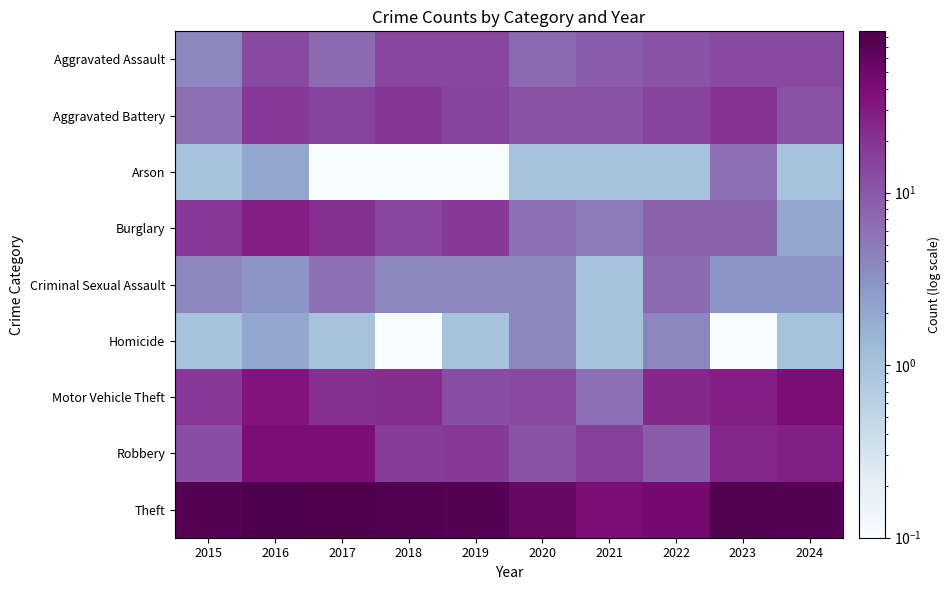

Reading left to right, list all the values displayed in this chart.

Aggravated Assault: 2015=4.0	2016=13.0	2017=7.0	2018=14.0	2019=14.0	2020=7.0	2021=9.0	2022=11.0	2023=13.0	2024=13.0
Aggravated Battery: 2015=6.0	2016=18.0	2017=15.0	2018=19.0	2019=15.0	2020=11.0	2021=11.0	2022=15.0	2023=20.0	2024=11.0
Arson: 2015=1.0	2016=2.0	2017=0.1	2018=0.1	2019=0.1	2020=1.0	2021=1.0	2022=1.0	2023=6.0	2024=1.0
Burglary: 2015=18.0	2016=28.0	2017=21.0	2018=14.0	2019=18.0	2020=6.0	2021=5.0	2022=8.0	2023=8.0	2024=2.0
Criminal Sexual Assault: 2015=4.0	2016=3.0	2017=6.0	2018=4.0	2019=4.0	2020=4.0	2021=1.0	2022=7.0	2023=3.0	2024=3.0
Homicide: 2015=1.0	2016=2.0	2017=1.0	2018=0.1	2019=1.0	2020=4.0	2021=1.0	2022=4.0	2023=0.1	2024=1.0
Motor Vehicle Theft: 2015=18.0	2016=35.0	2017=21.0	2018=22.0	2019=12.0	2020=13.0	2021=6.0	2022=24.0	2023=28.0	2024=41.0
Robbery: 2015=12.0	2016=41.0	2017=40.0	2018=17.0	2019=18.0	2020=11.0	2021=16.0	2022=9.0	2023=25.0	2024=27.0
Theft: 2015=74.0	2016=86.0	2017=83.0	2018=78.0	2019=73.0	2020=54.0	2021=40.0	2022=44.0	2023=79.0	2024=73.0